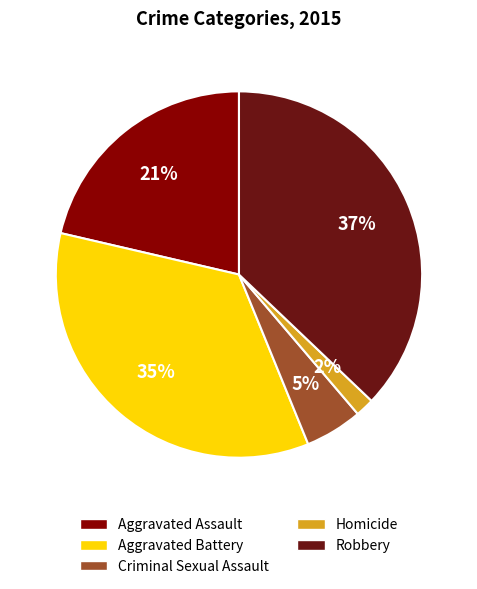

Is the sum of Homicide and Robbery greater than half?

No